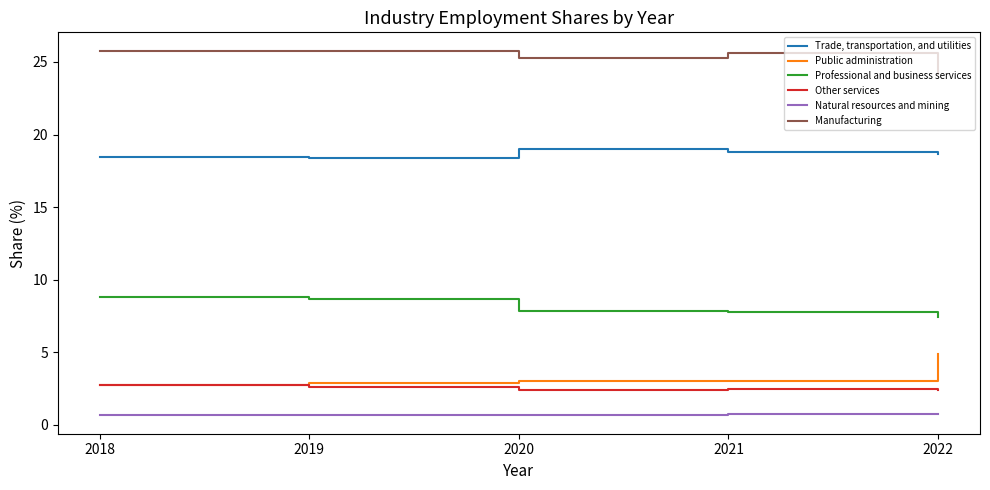

What is the total value across all series at 2019?

59.0